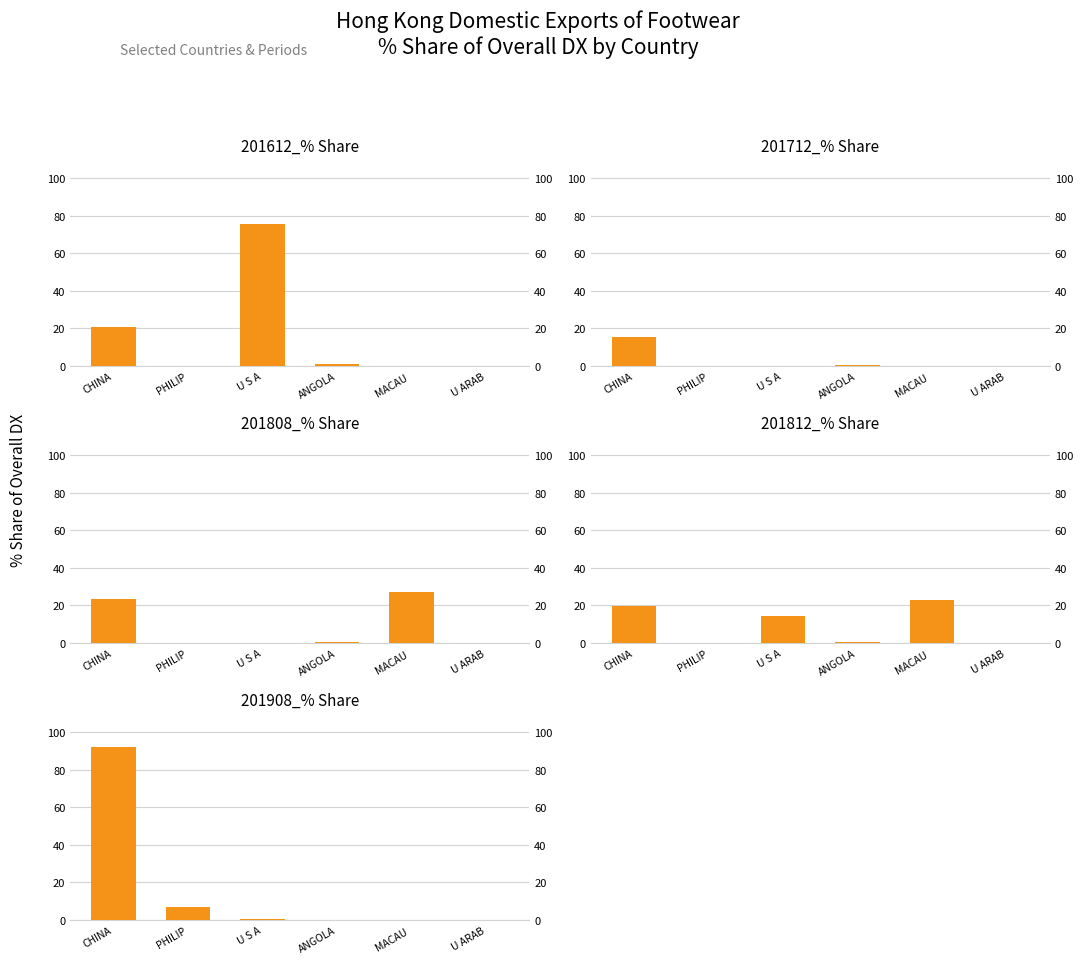

At which category does the chart reach its minimum across all series?

PHILIP